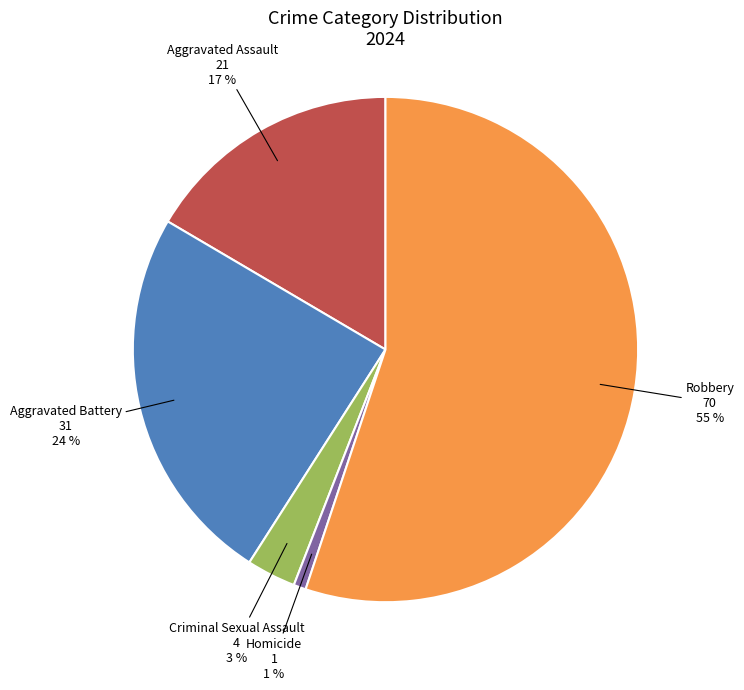

To the nearest percent, what is the average slice percentage?

20%